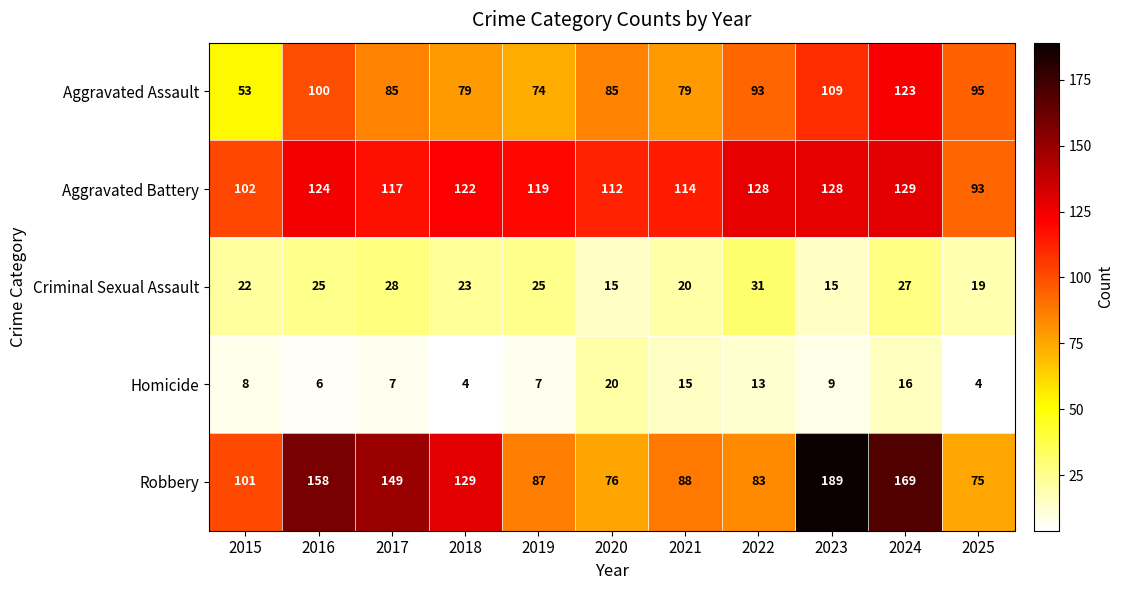

List the series in order of their peak value, highest first.

Robbery, Aggravated Battery, Aggravated Assault, Criminal Sexual Assault, Homicide